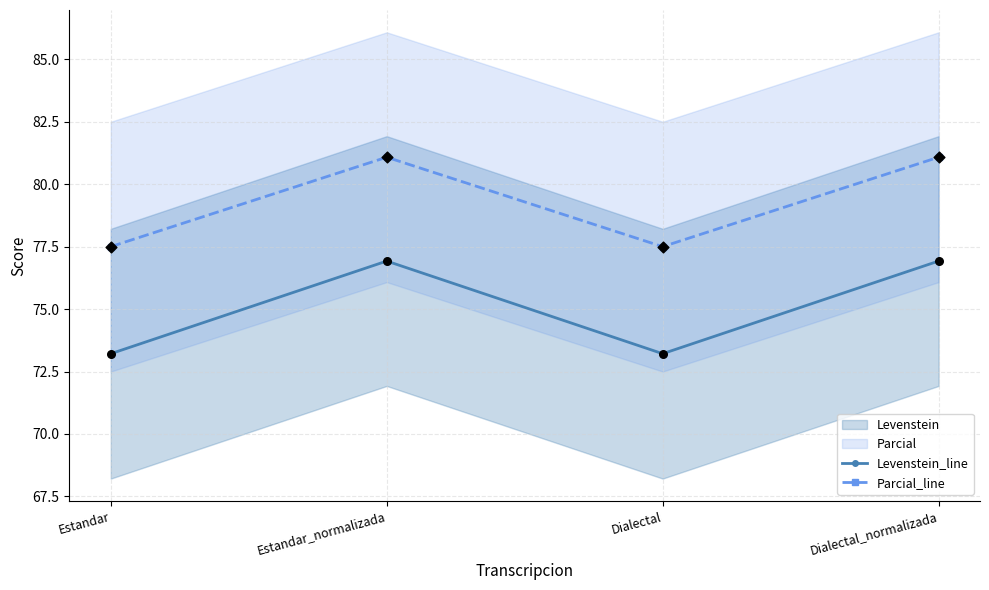

What is the total value across all series at Dialectal_normalizada?

158.0